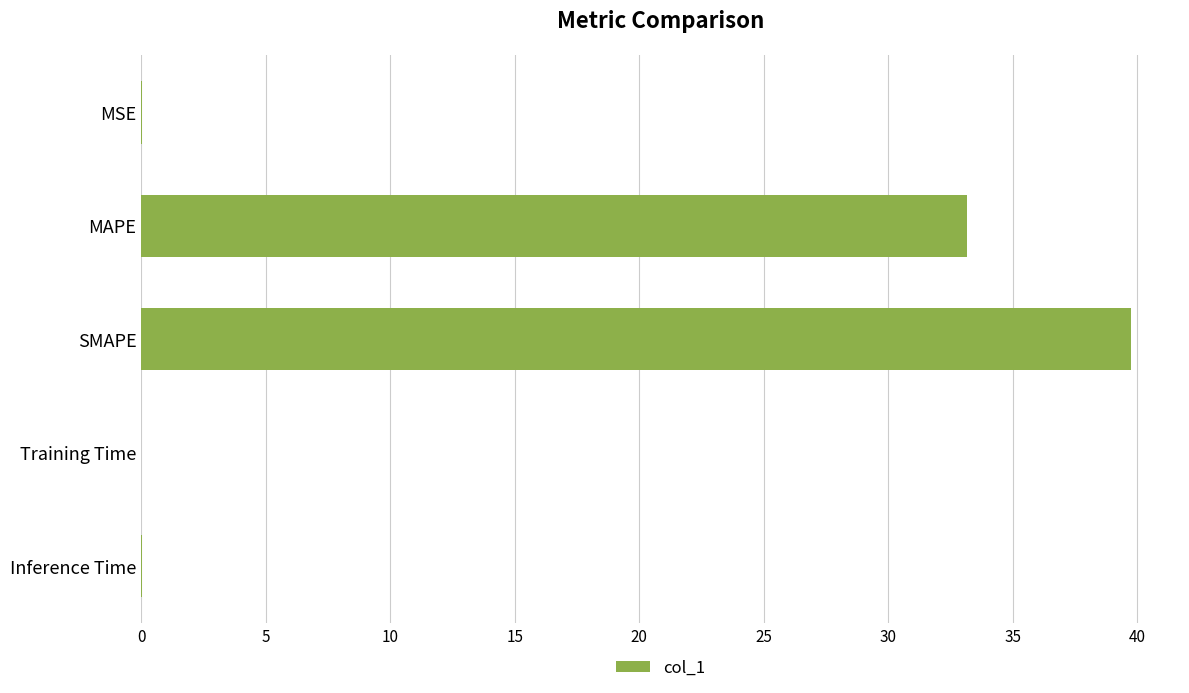

Is it true that the value at MAPE is 48.5?

False